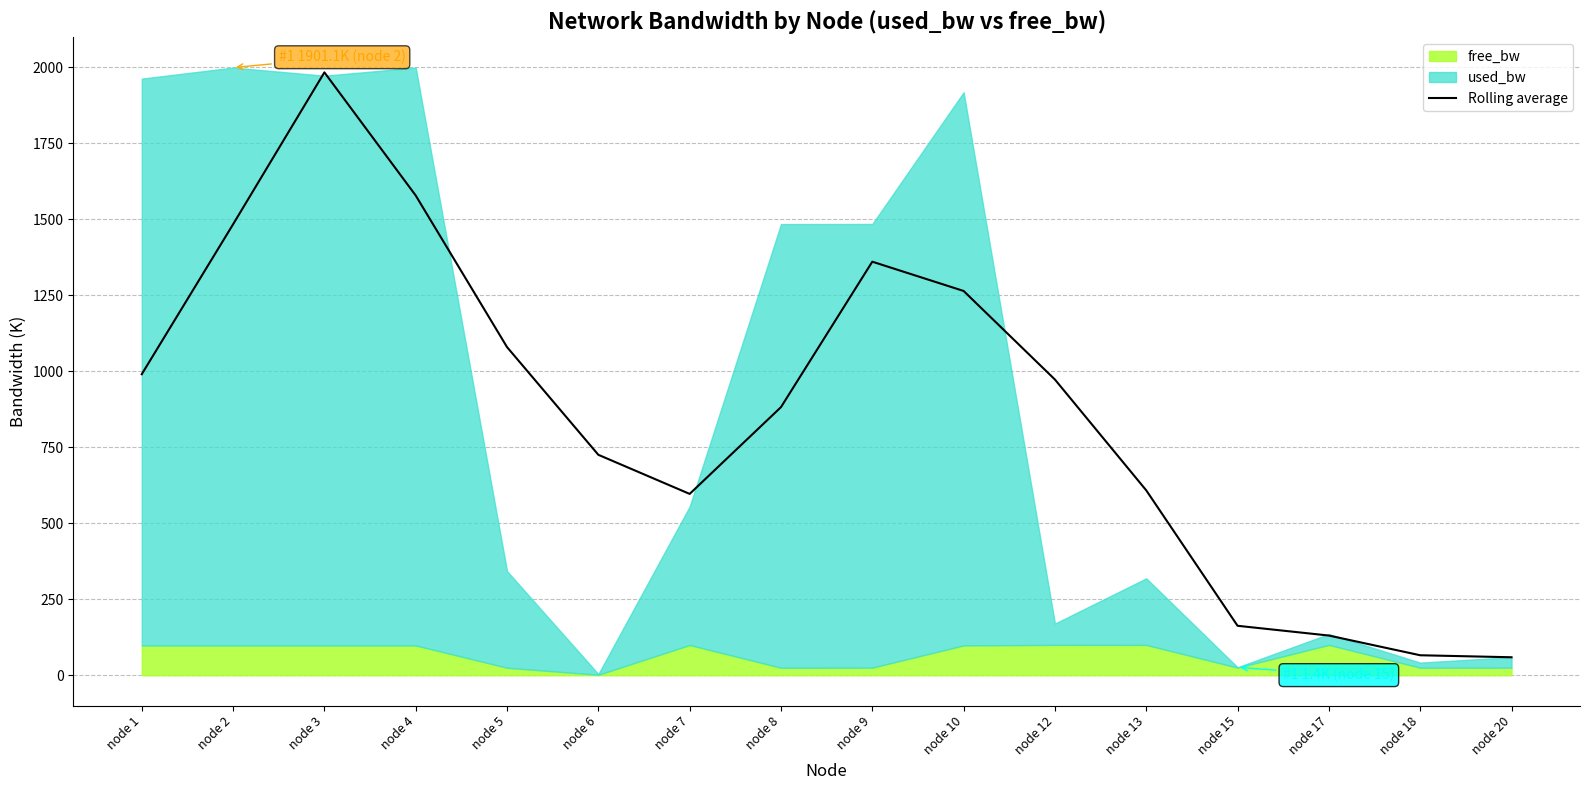

Which category has the highest value across all series?

node 3